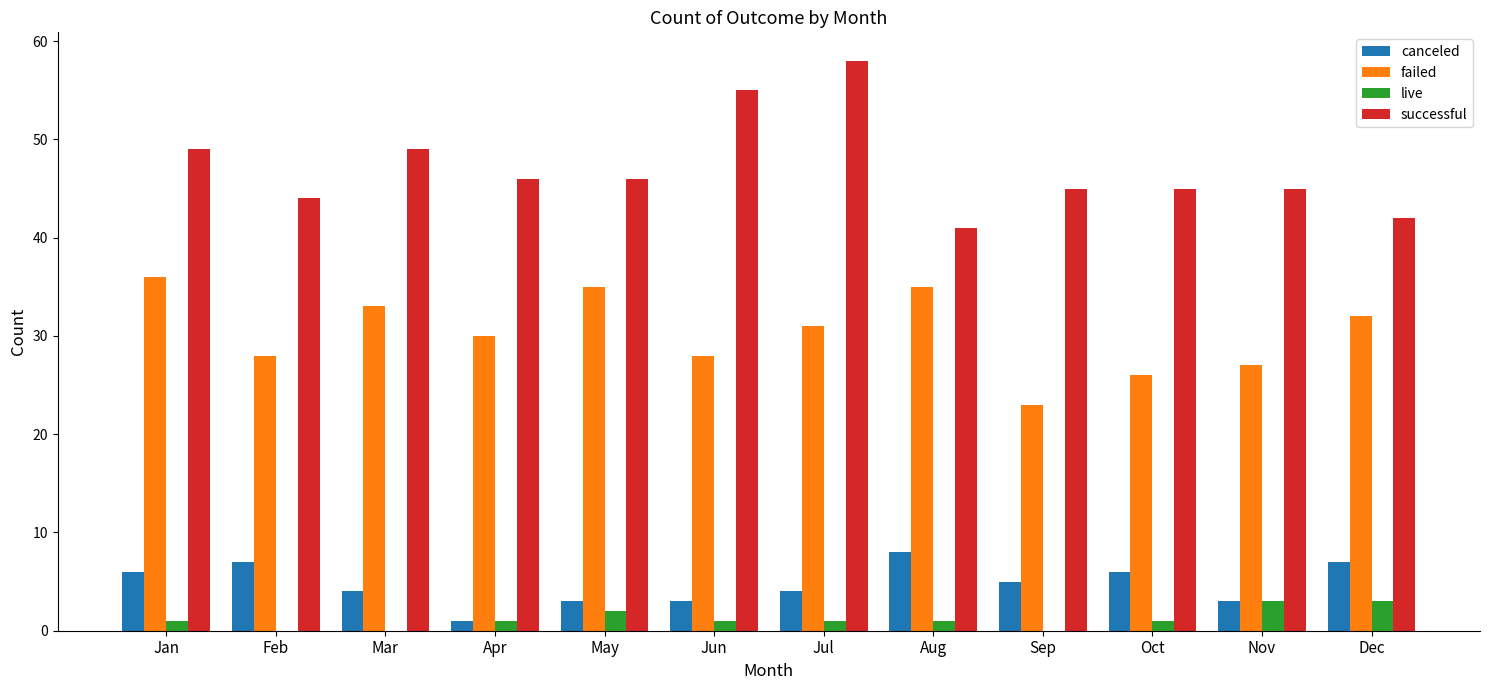

At which category is the sum across all series the highest?

Jul